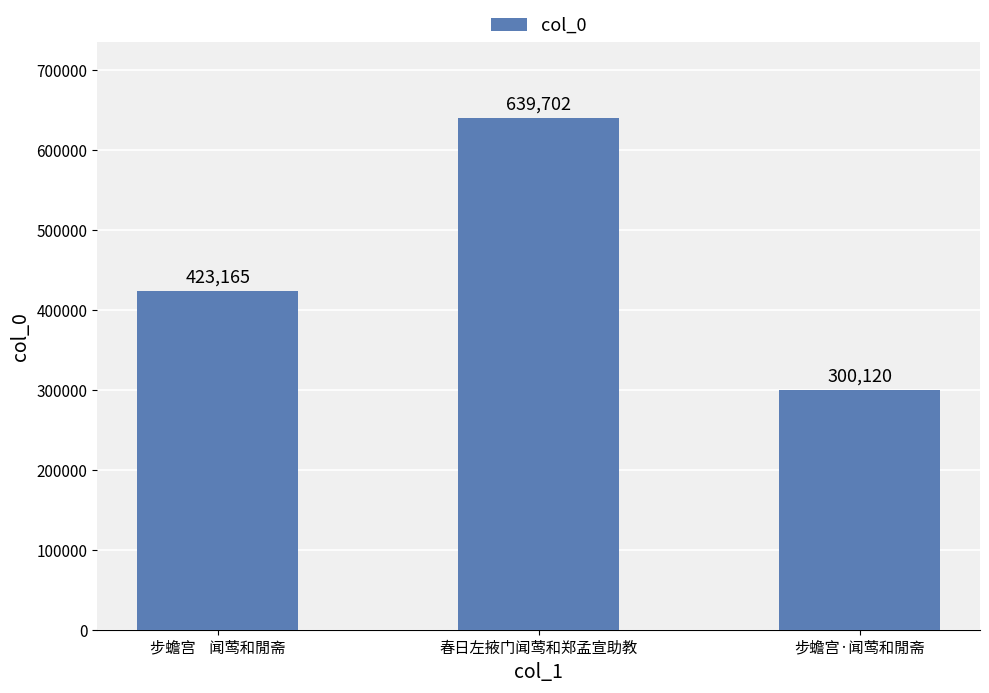

Between 步蟾宫    闻莺和閒斋 and 步蟾宫·闻莺和閒斋, which is larger?

步蟾宫    闻莺和閒斋